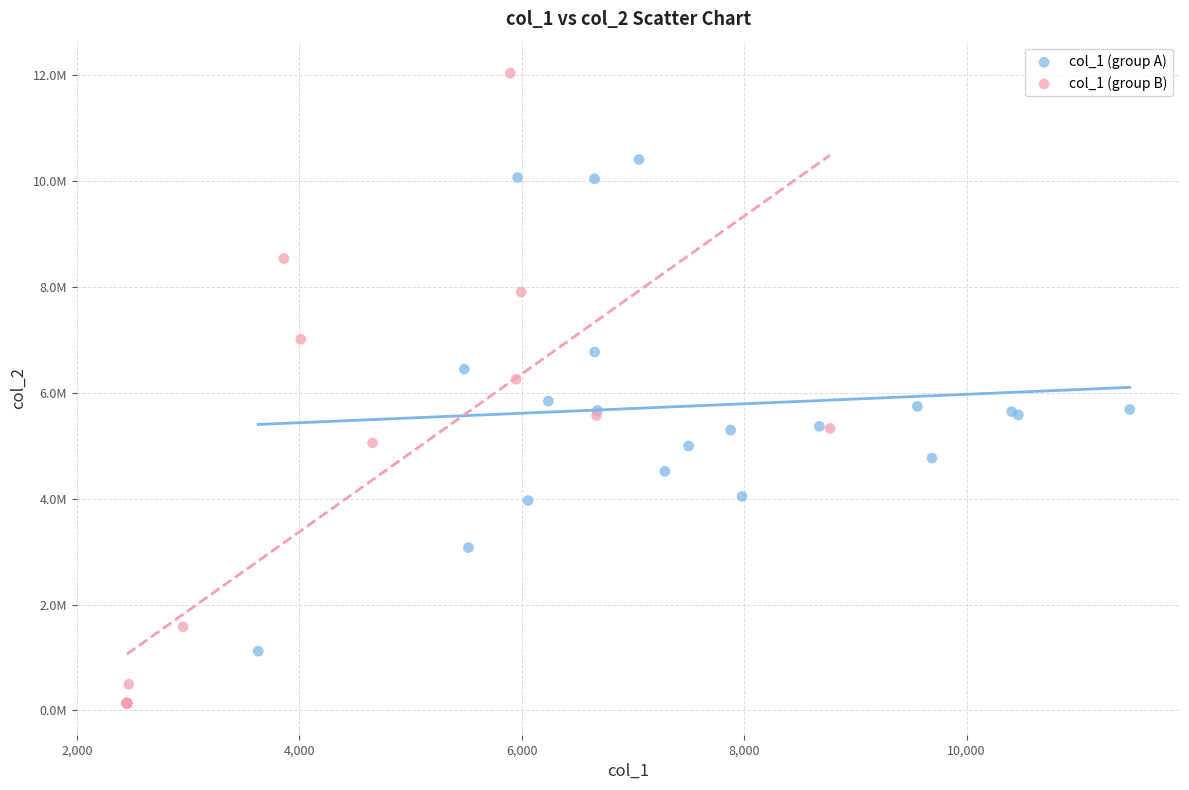

Which series reaches the minimum Y coordinate?

col_1 (group B)